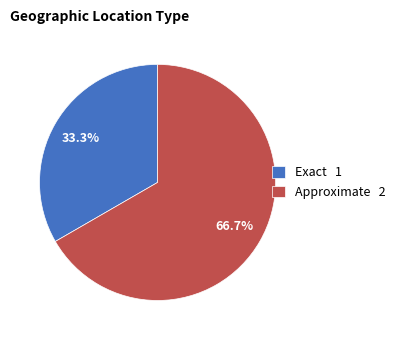

What is the total percentage of Approximate and Exact?

100.0%